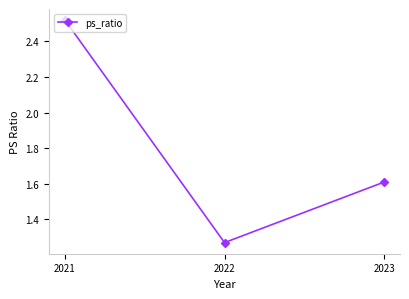

Which label corresponds to the largest value in the chart?

2021